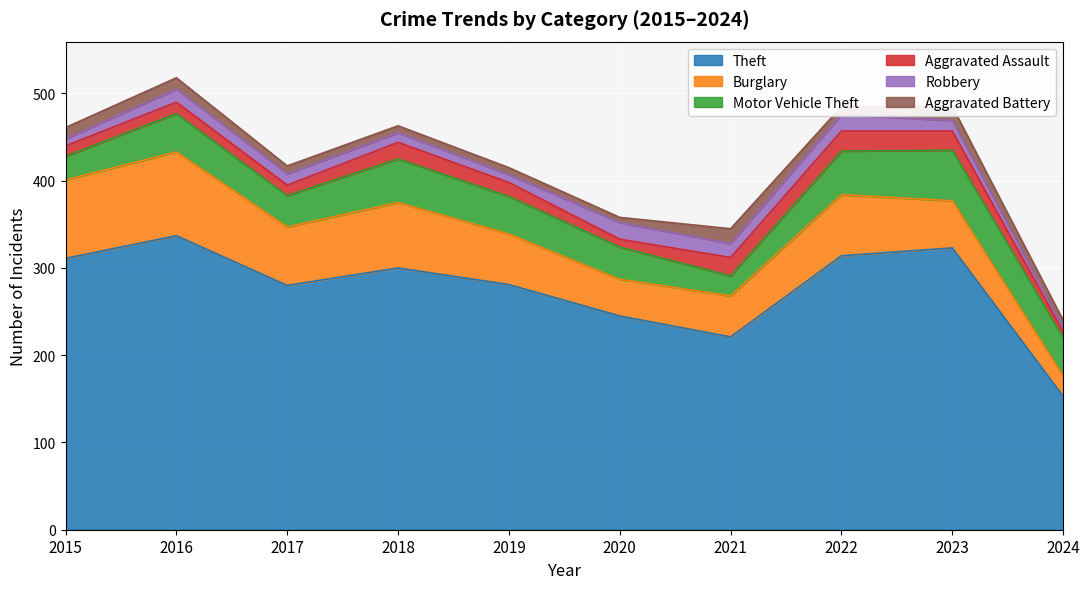

How many values in the Theft series are below 300?

5